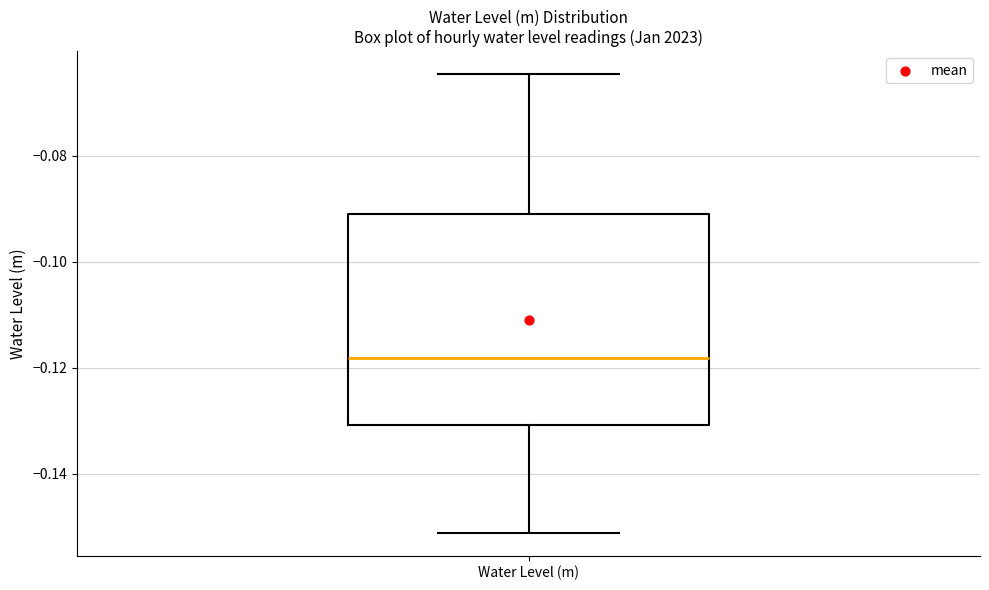

Where is the lower edge of the box for Water Level (m) on the y-axis? The values are not printed on the chart, so give them approximately, as read against the axis.

-0.130